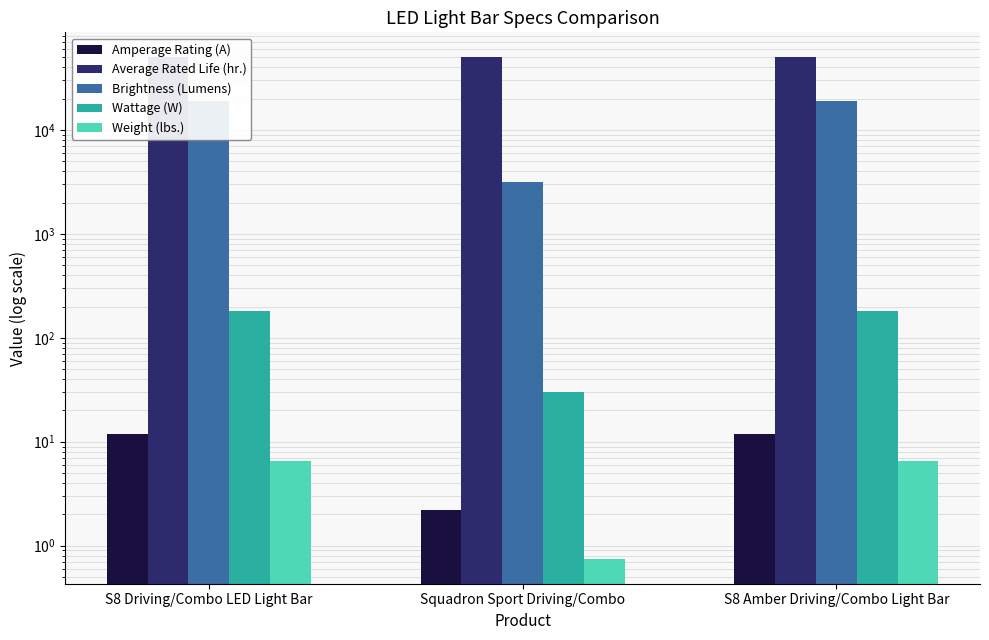

At which category does the chart reach its peak across all series?

S8 Driving/Combo LED Light Bar